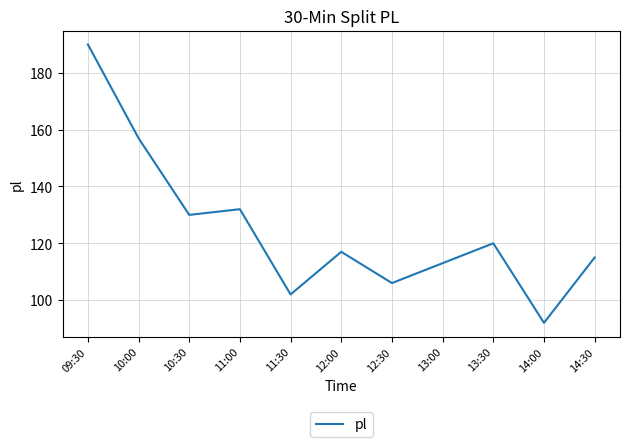

Reading right to left, list all the values displayed in this chart.

115	92	120	113	106	117	102	132	130	157	190